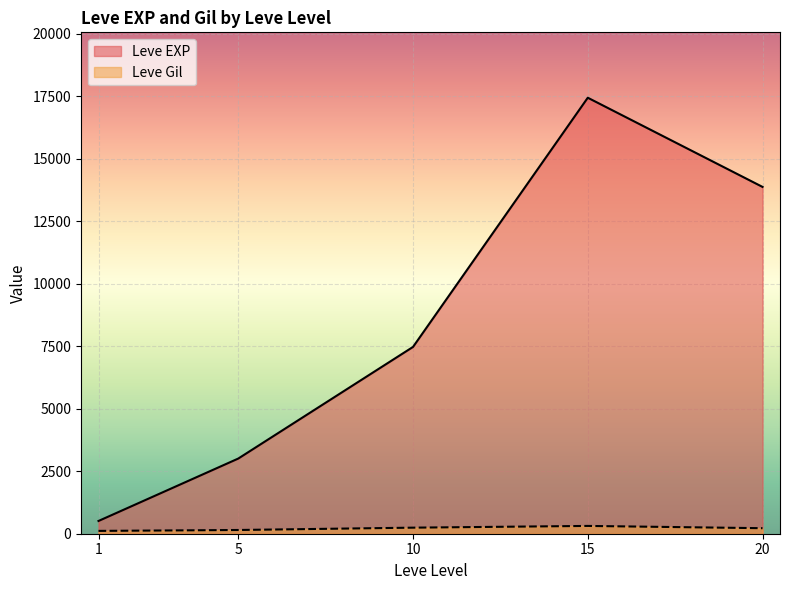

What is the value of the Leve Gil point at the 21st from the left?

245